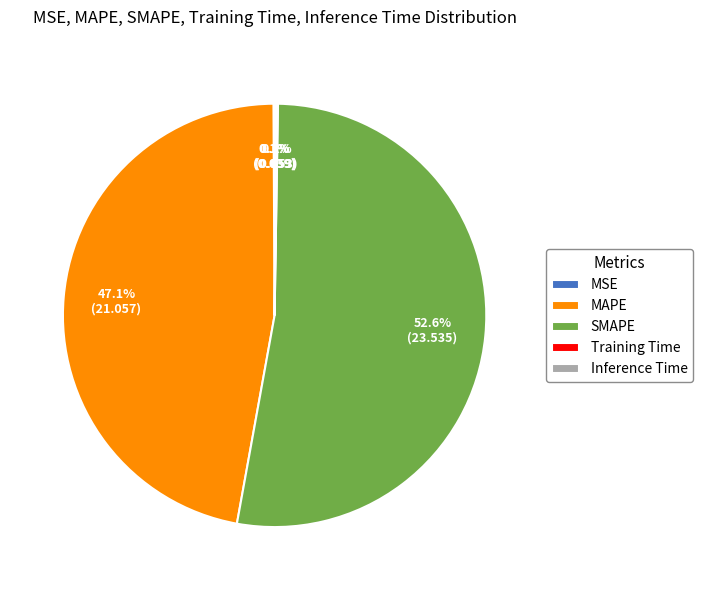

To the nearest percent, what portion does MAPE represent?

47%